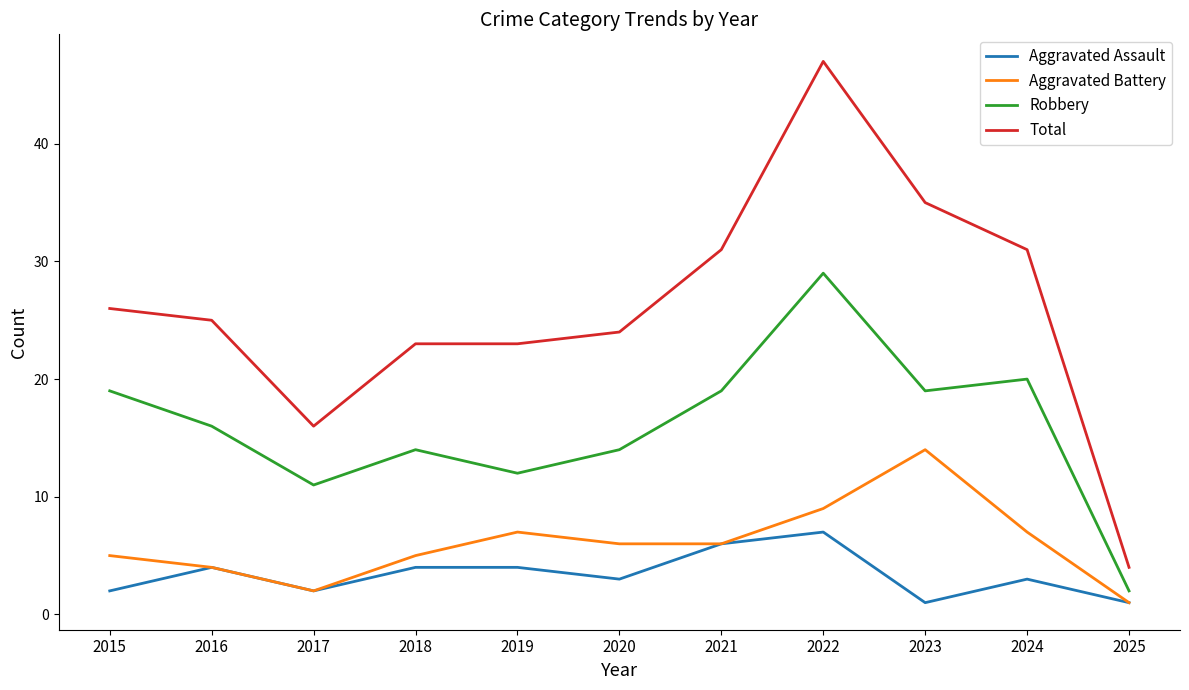

What is the sum of all Aggravated Battery values?

66